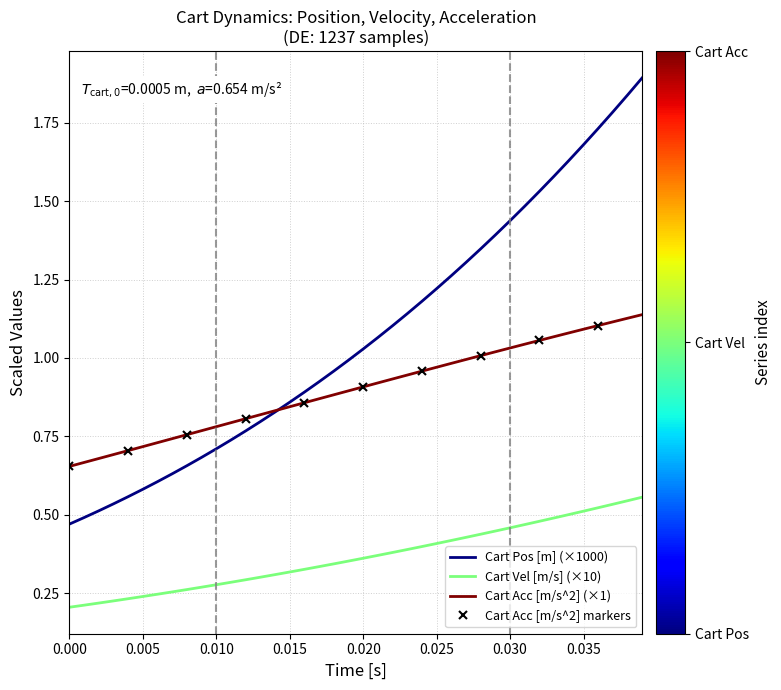

True or false: time and cart_vel cross at least once.

False